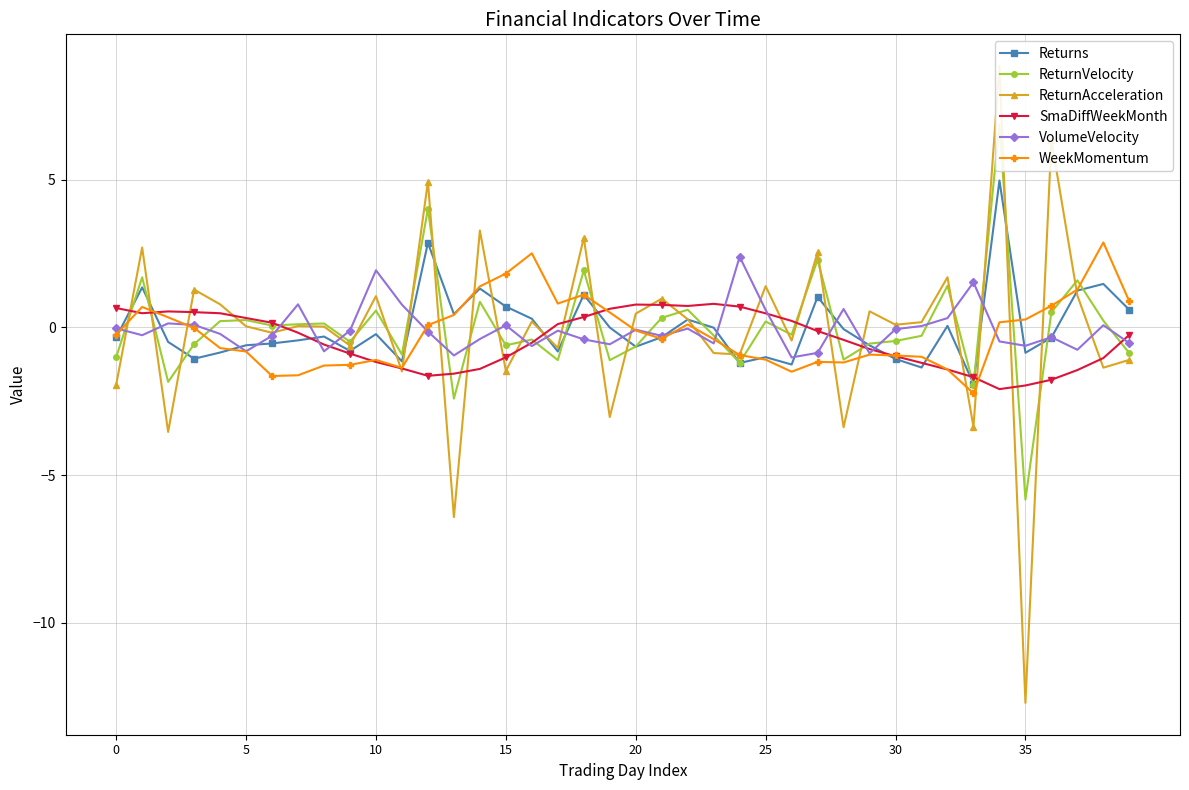

What is the total value across all series at 13?

-10.5